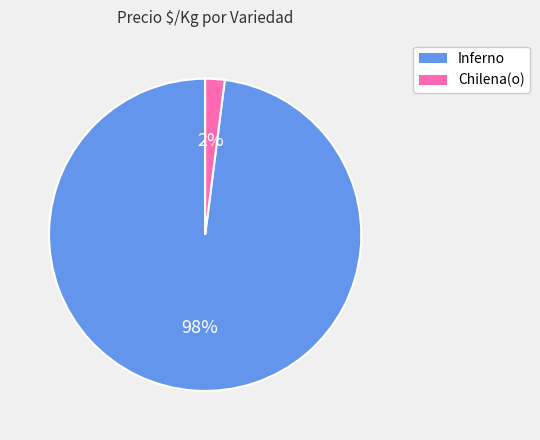

Is there a majority slice in this chart?

Yes